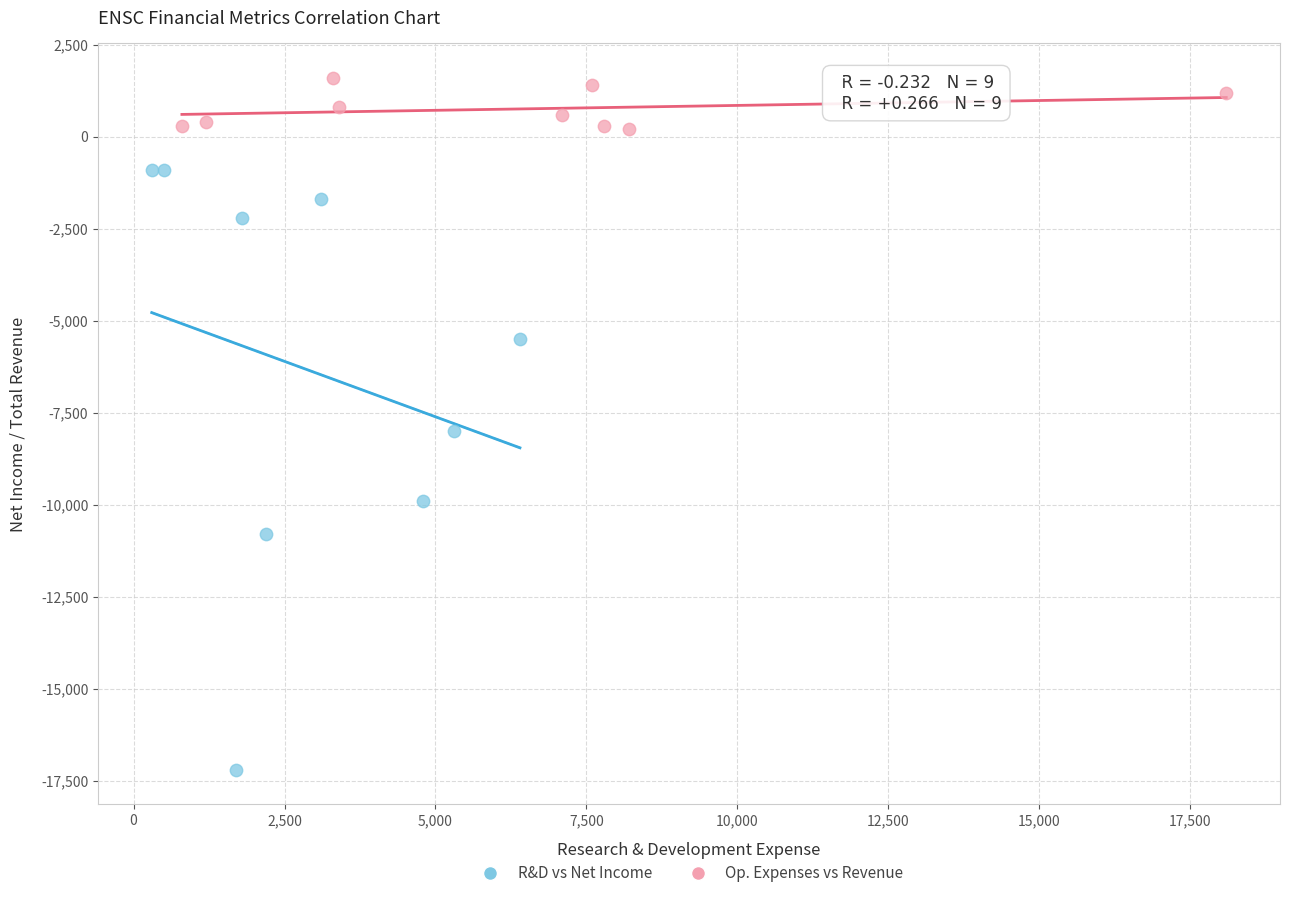

Which series has the widest spread of Y values?

R&D vs Net Income